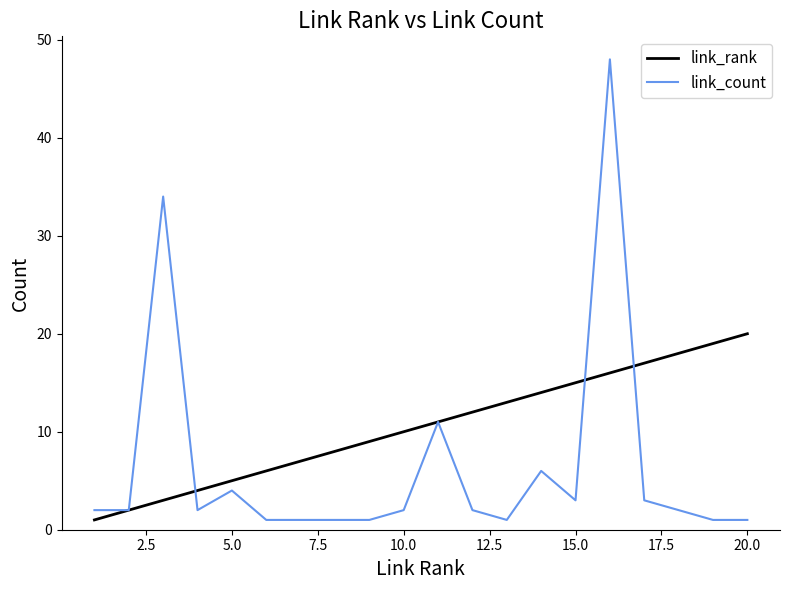

What is the minimum value shown in the chart?

1